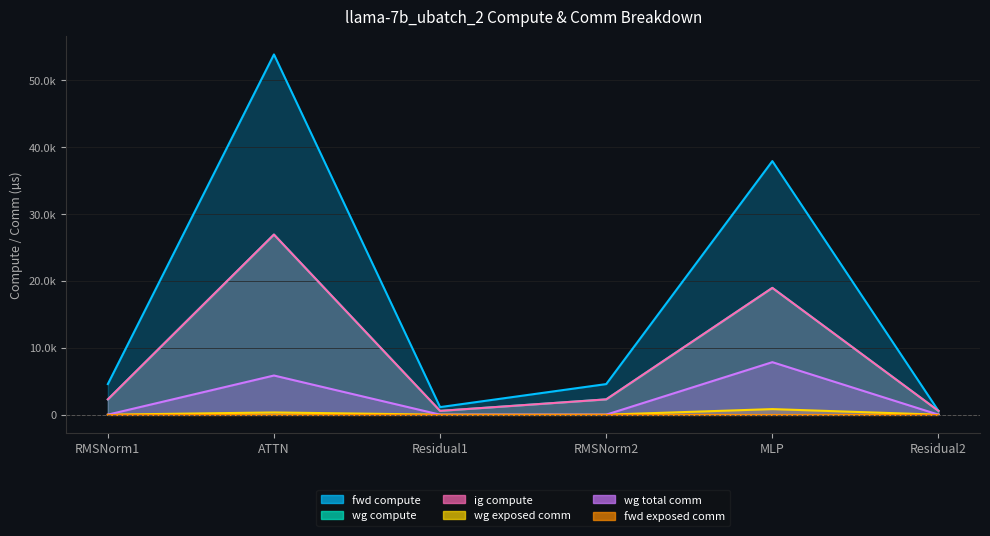

What is the average value of the wg exposed comm series?

194.0